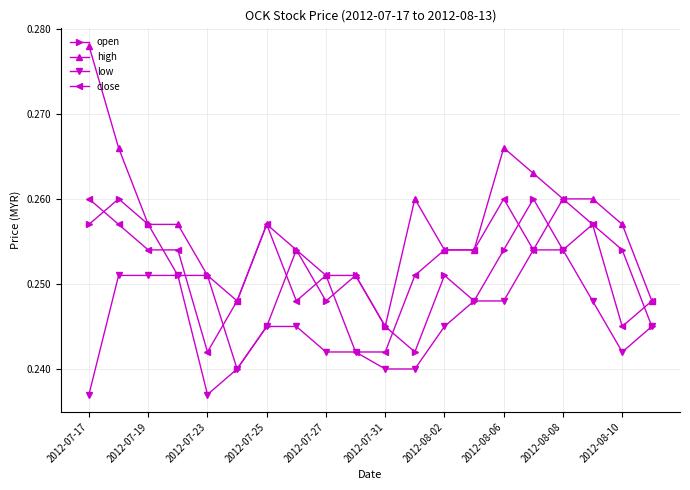

Which series has the largest range (max minus min)?

high